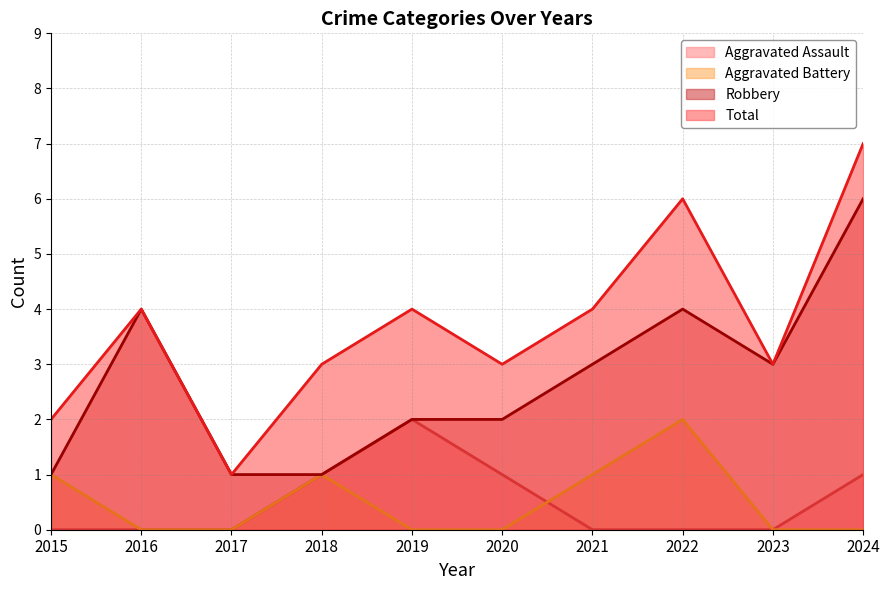

Is the value of Aggravated Assault at 2020 greater than the value of Aggravated Battery at 2022?

No